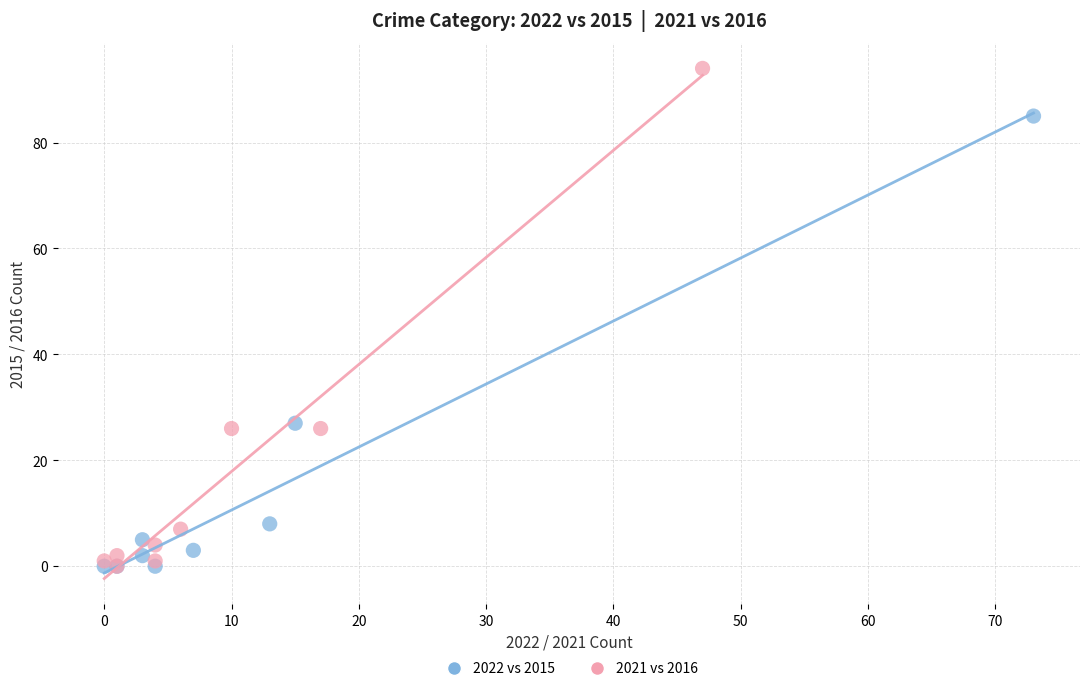

Which series contains the highest Y value?

2021 vs 2016